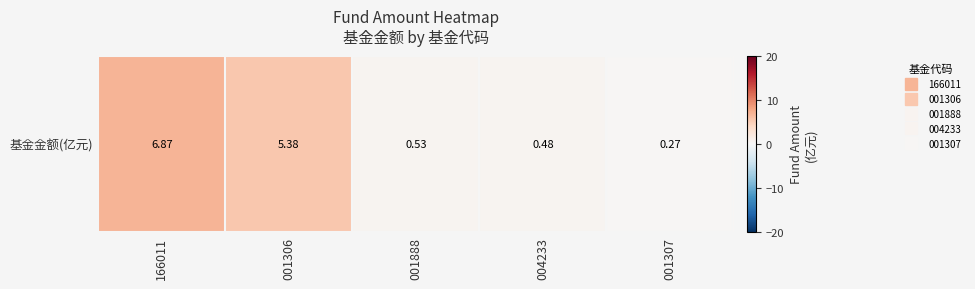

Rank the categories by value from highest to lowest.

166011, 001306, 001888, 004233, 001307